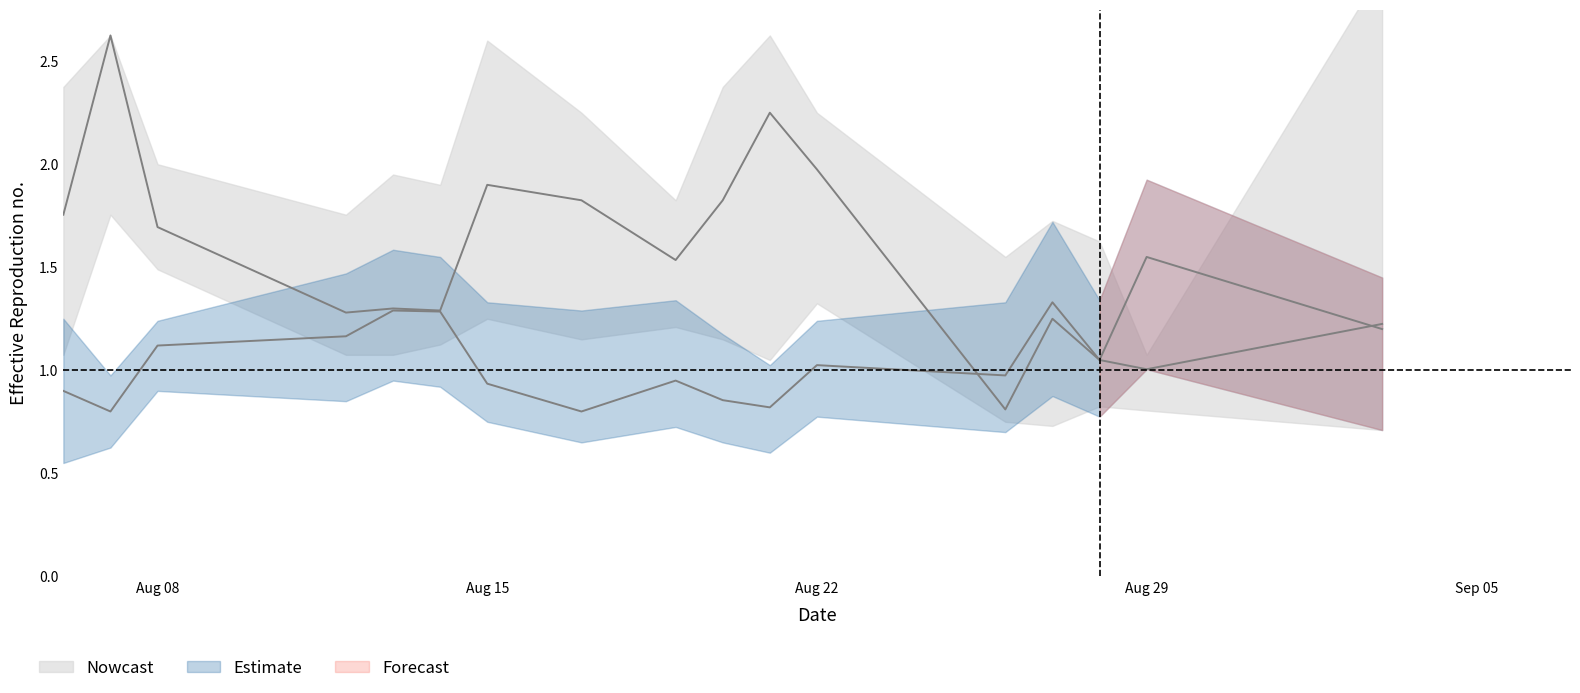

What position from the right is 2022-08-21?

7